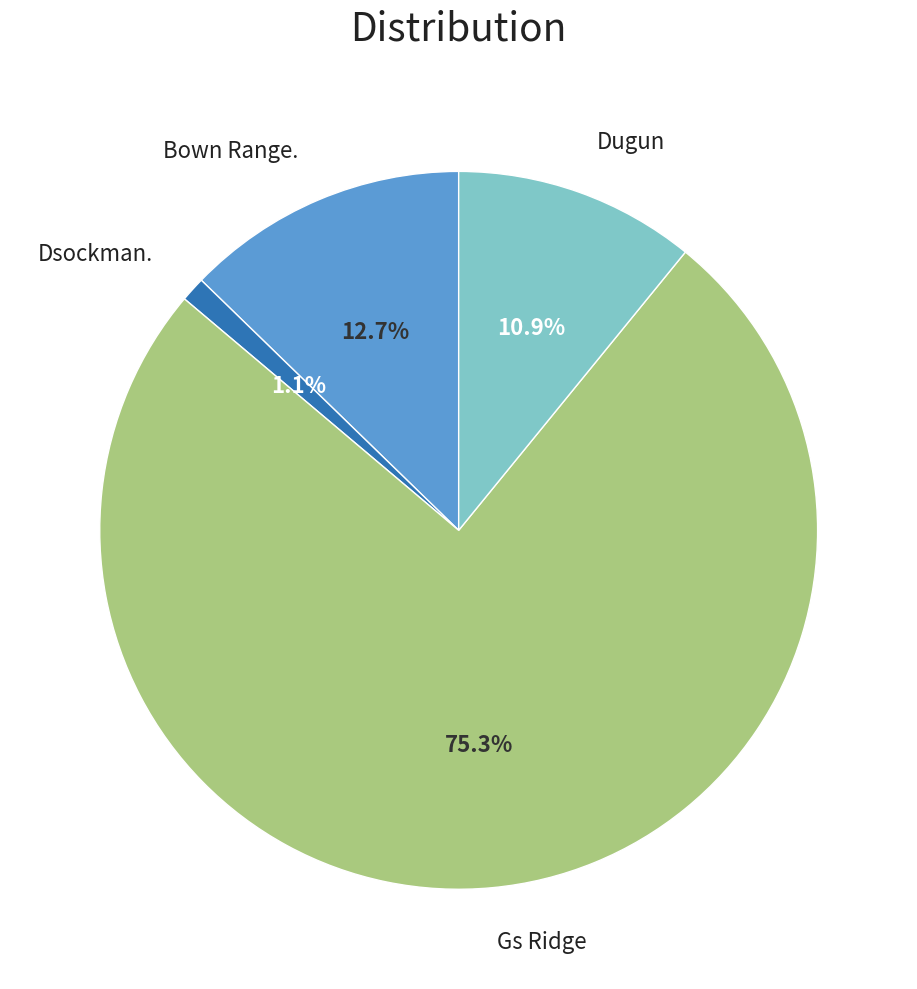

Is there any slice that represents more than half of the pie?

Yes